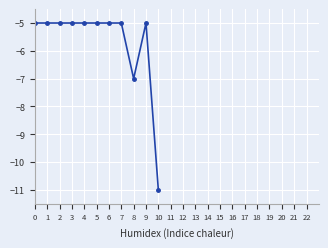

Between 8 and 4, which is larger?

4